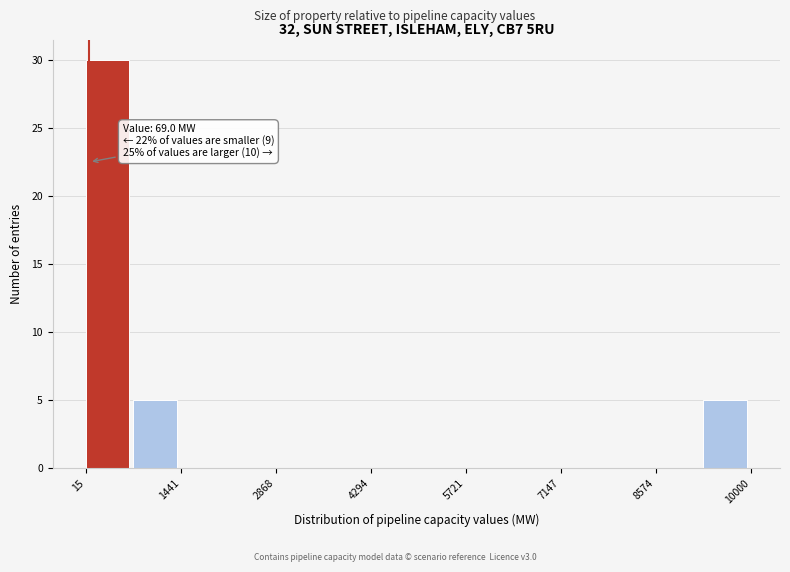

Read against the x-axis, roughly where is the centre of the tallest bar?

400